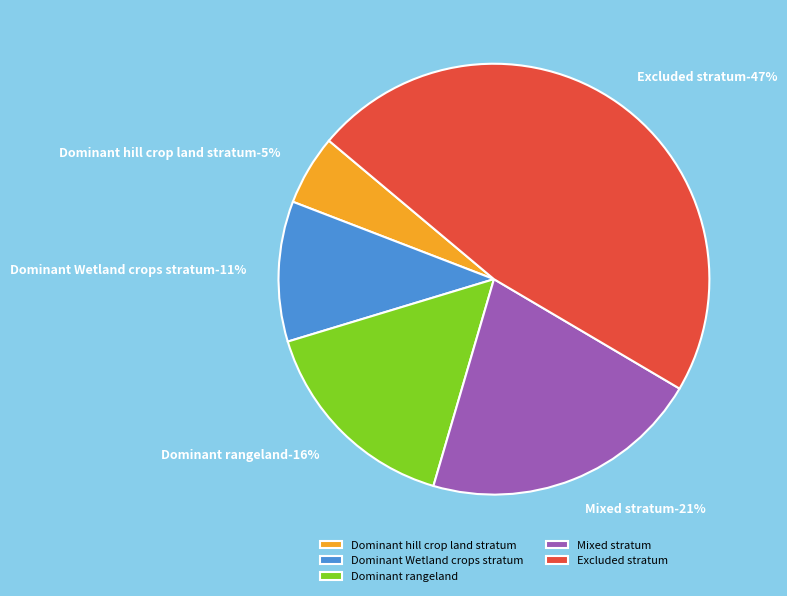

Is there a majority slice in this chart?

No